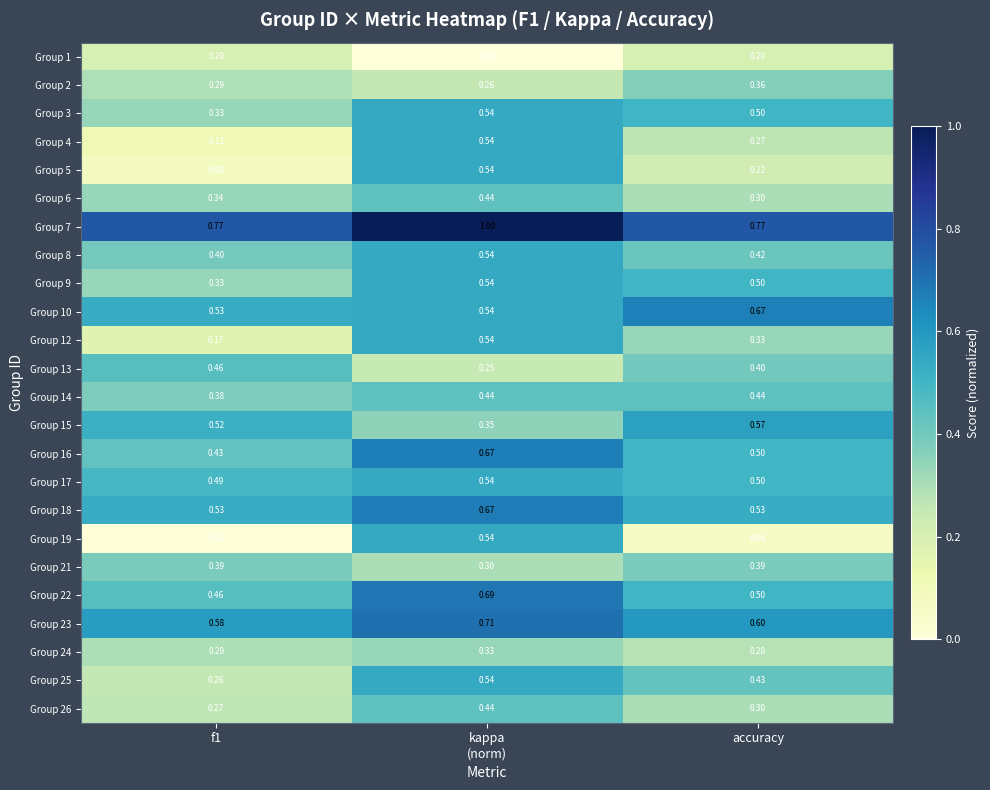

Which category has the lowest value across all series?

kappa
(norm)